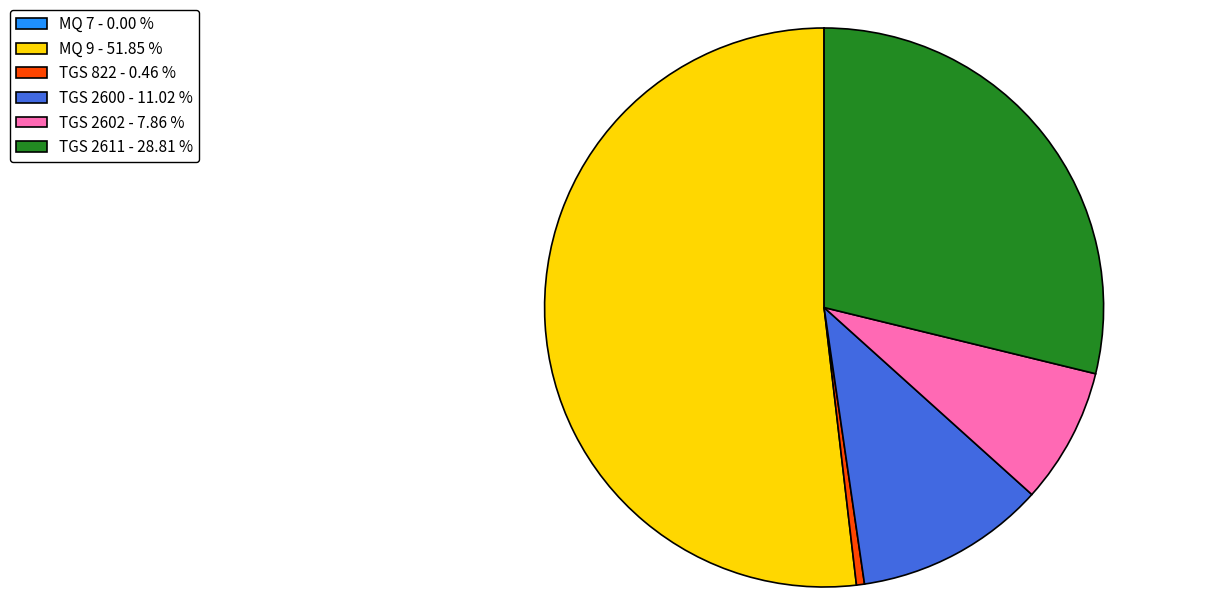

Is the sum of TGS 2602 - 7.86 % and TGS 2600 - 11.02 % greater than half?

No